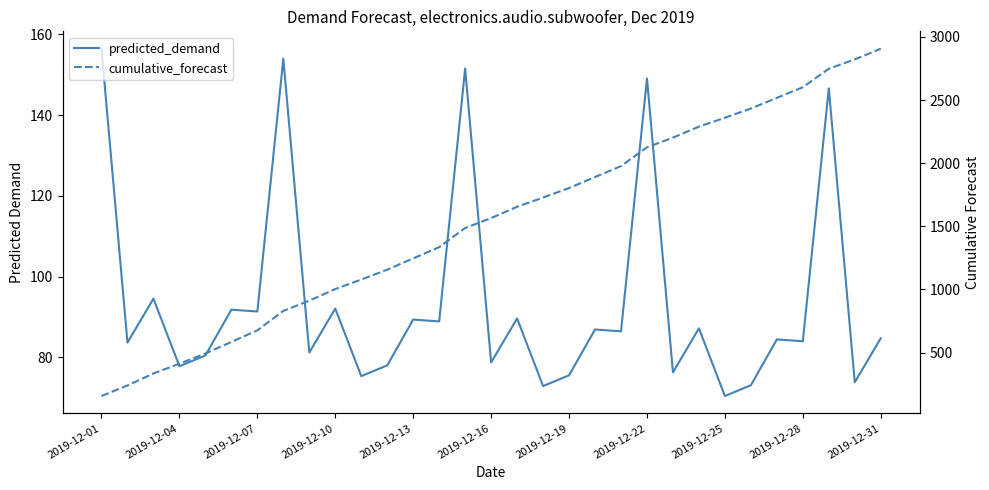

List the series in order of their peak value, lowest first.

predicted_demand, cumulative_forecast